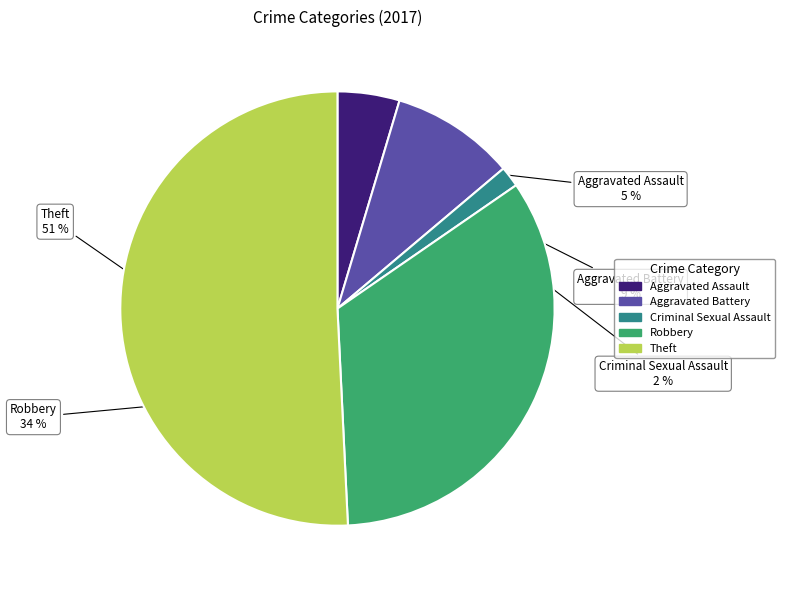

To the nearest percent, what is the difference between the largest and smallest slice percentages?

49%